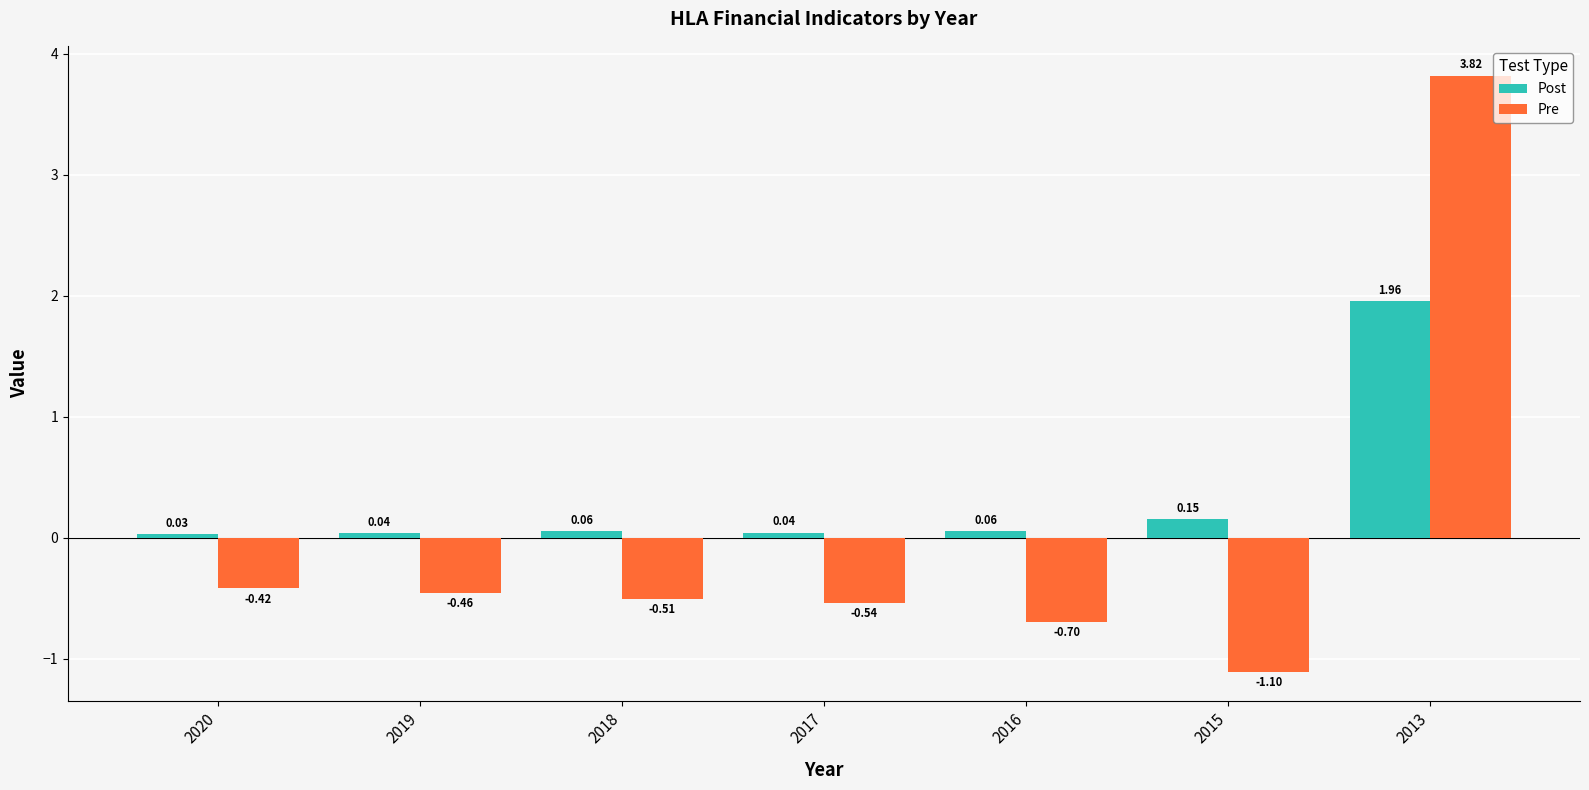

How many values in the Pre series are below 0?

6